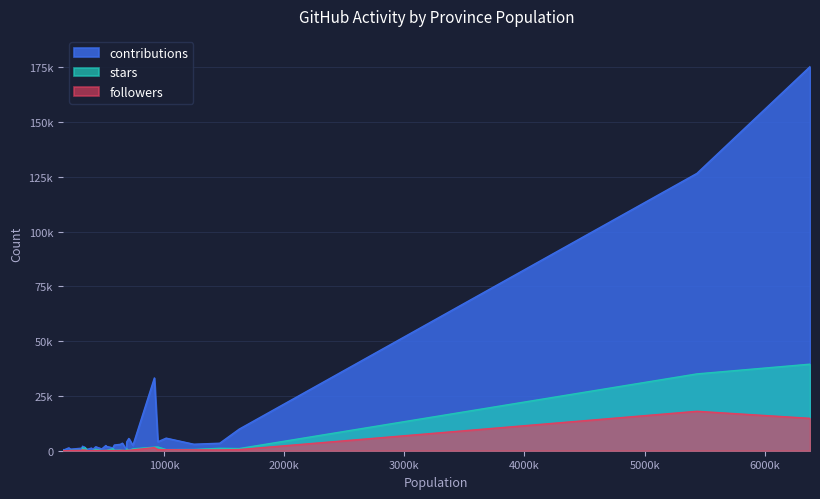

How many positive values does the contributions series have?

33